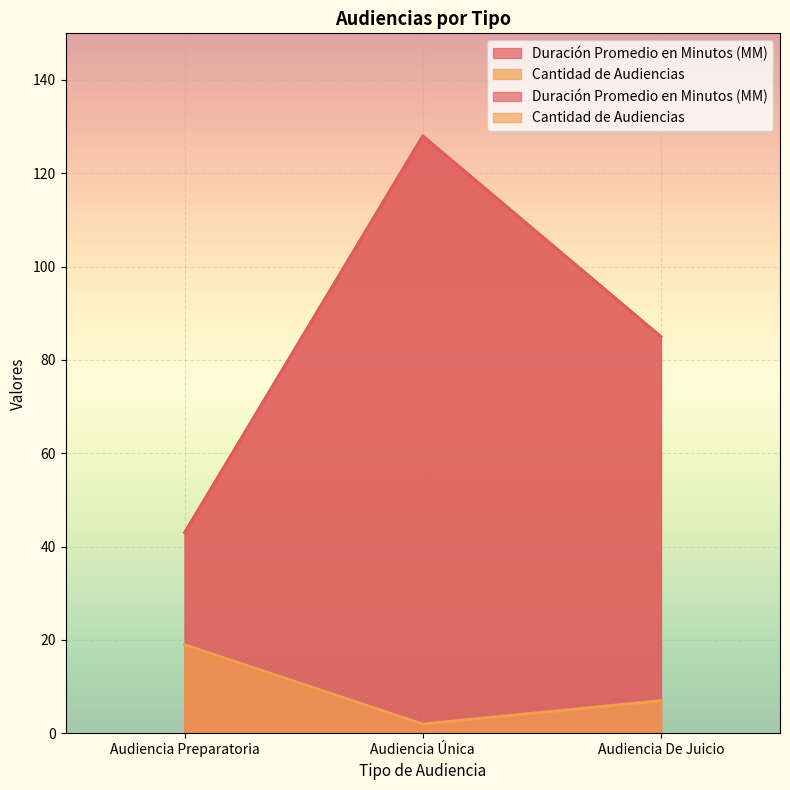

How many values in the Cantidad de Audiencias series are below 7?

1